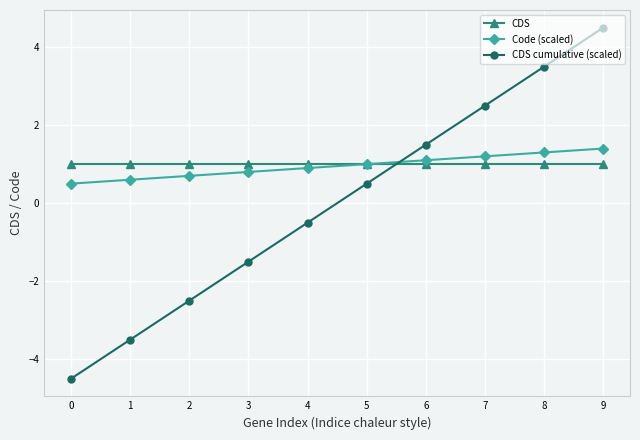

How many data points does each series have?

10